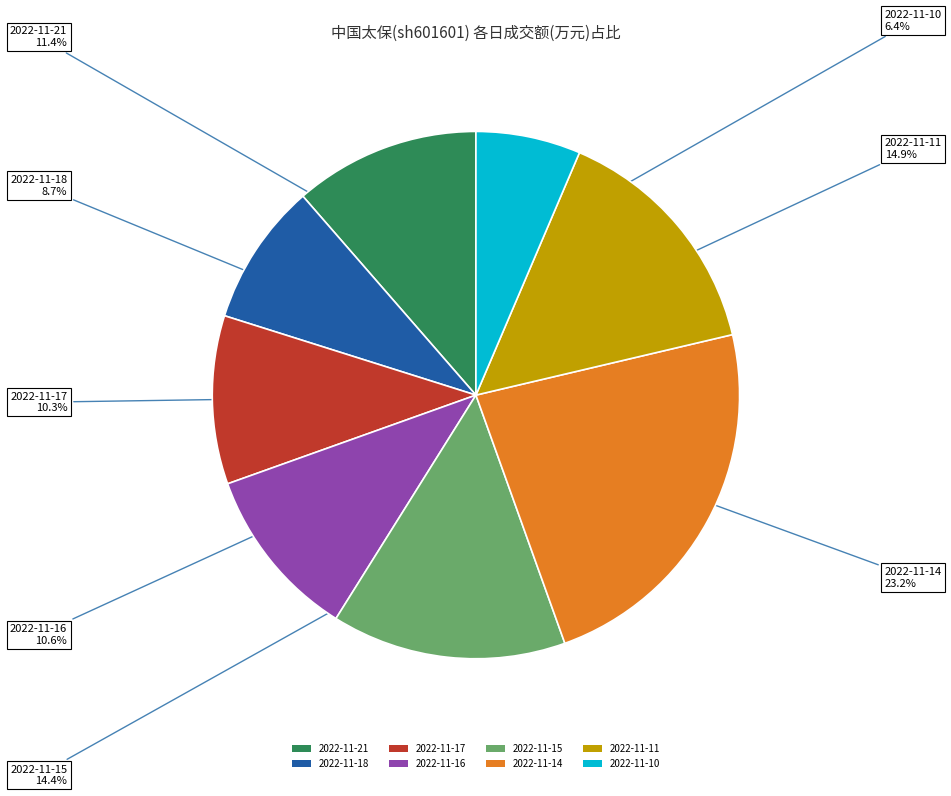

To the nearest percent, what is the average slice percentage?

12%